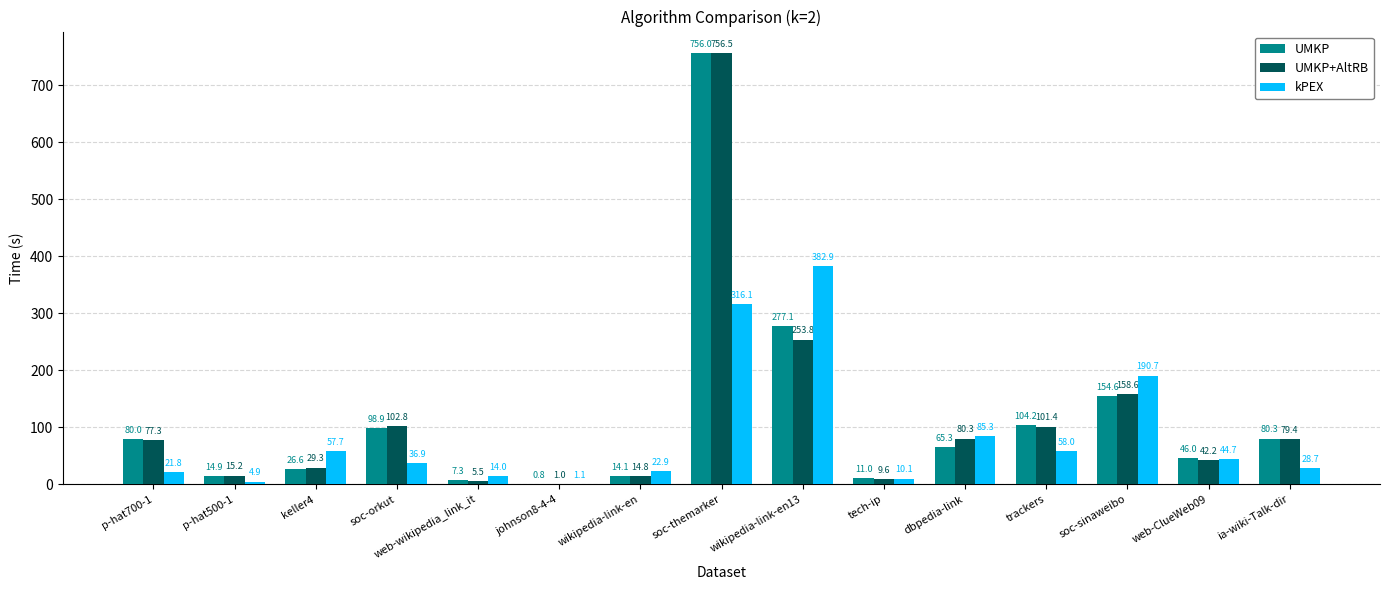

How many distinct data groups are displayed?

3